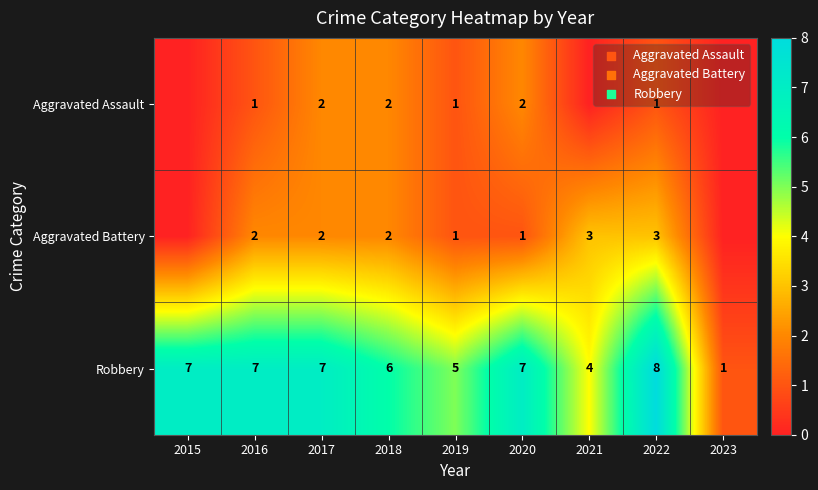

How many values in the Robbery series are below 7?

4